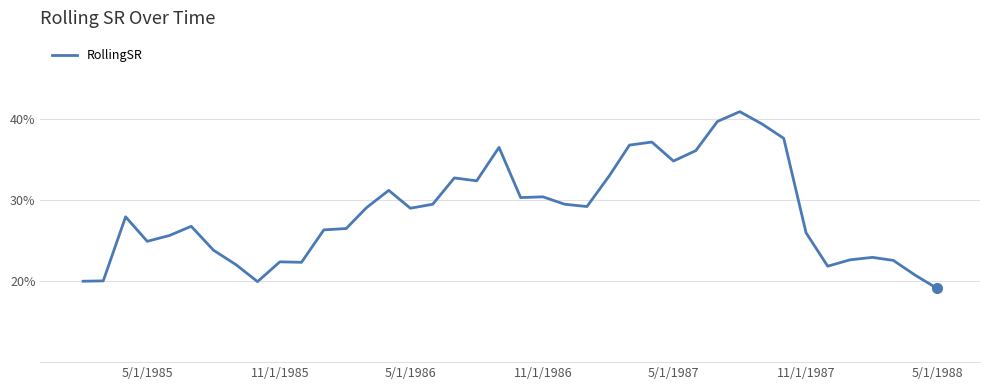

Which label corresponds to the smallest value in the chart?

5/1/1988